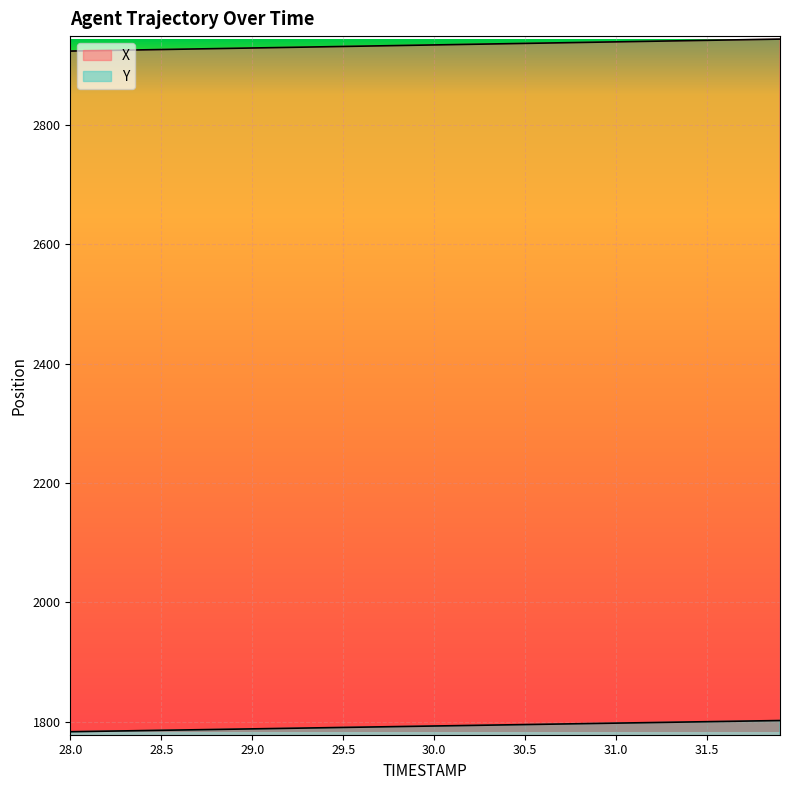

Which series has the largest total across all categories?

X